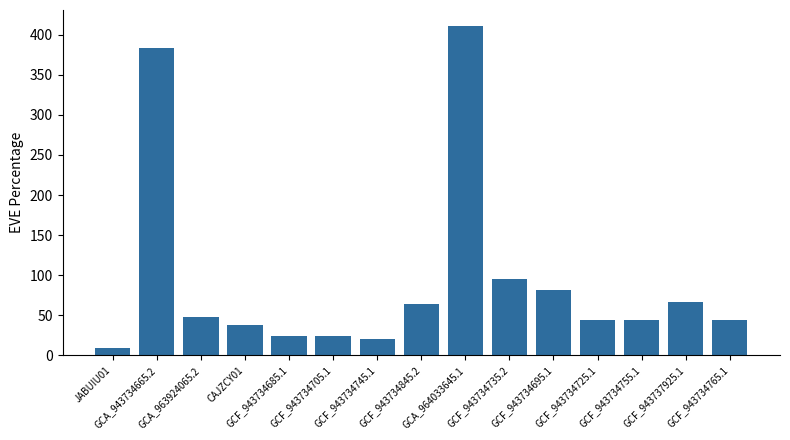

What is the minimum value shown in the chart?

9.2